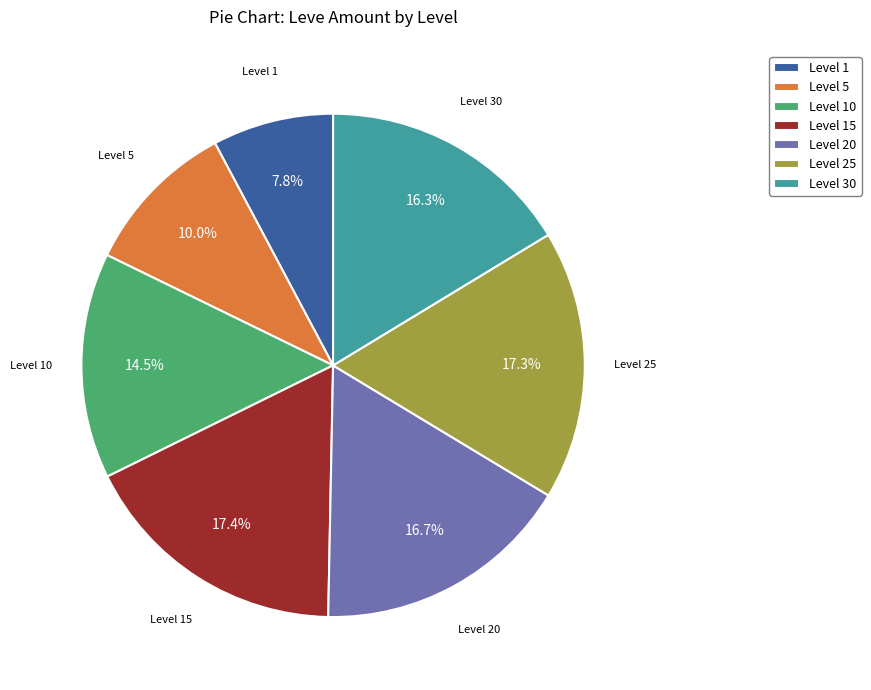

Does any single category account for the majority?

No